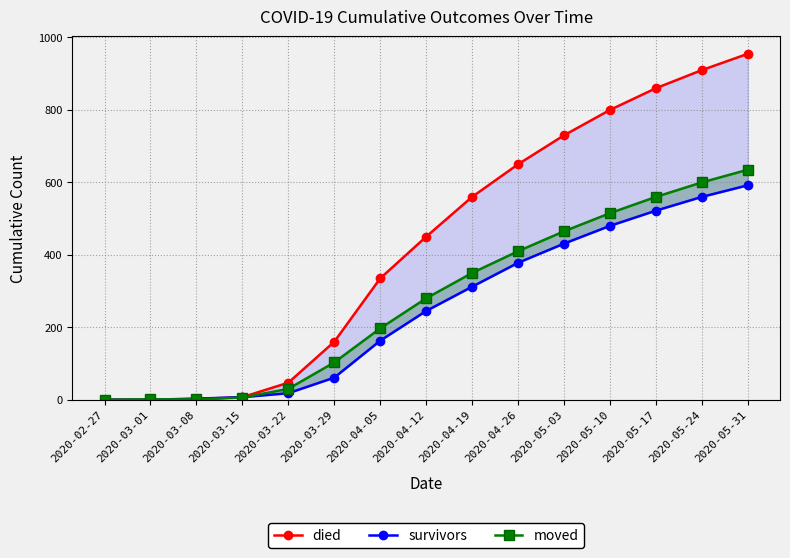

Between 2020-04-12 and 2020-05-10, which series saw the biggest shift?

died